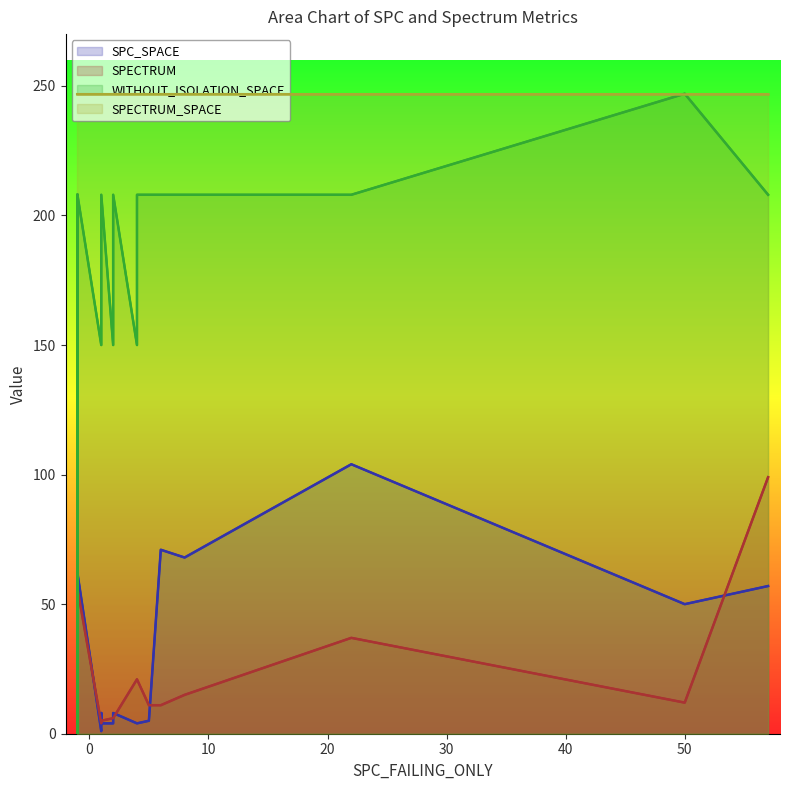

Between 9 and −10, which is larger?

9